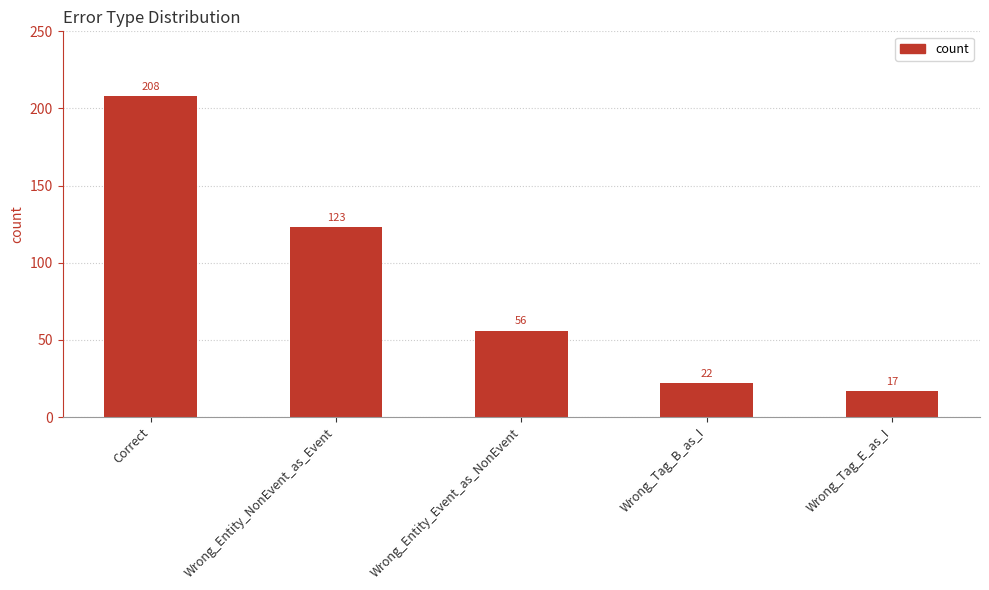

Rank the categories by value from lowest to highest.

Wrong_Tag_E_as_I, Wrong_Tag_B_as_I, Wrong_Entity_Event_as_NonEvent, Wrong_Entity_NonEvent_as_Event, Correct